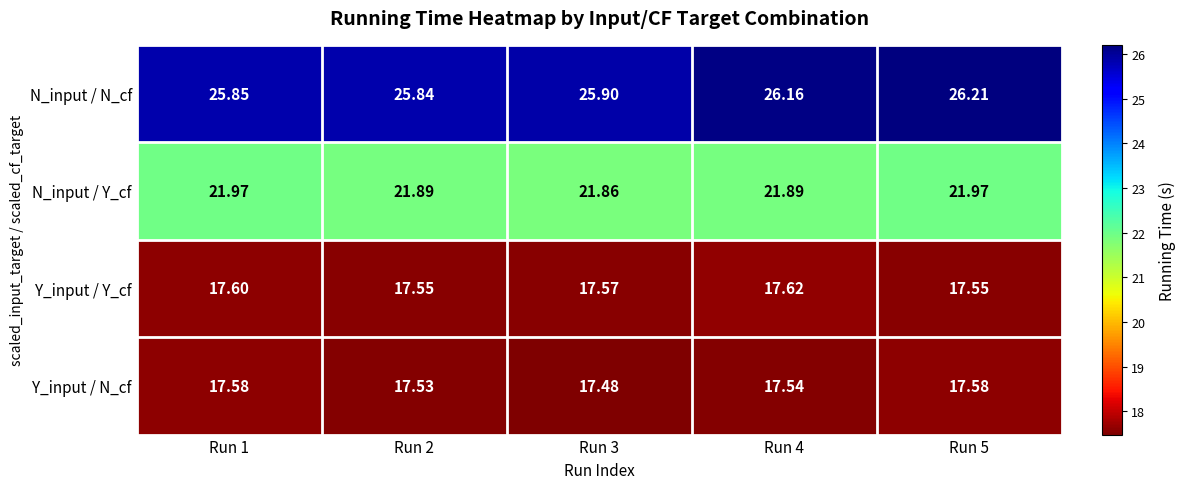

At Run 1, list the series in order from smallest to largest.

Y_input / N_cf, Y_input / Y_cf, N_input / Y_cf, N_input / N_cf